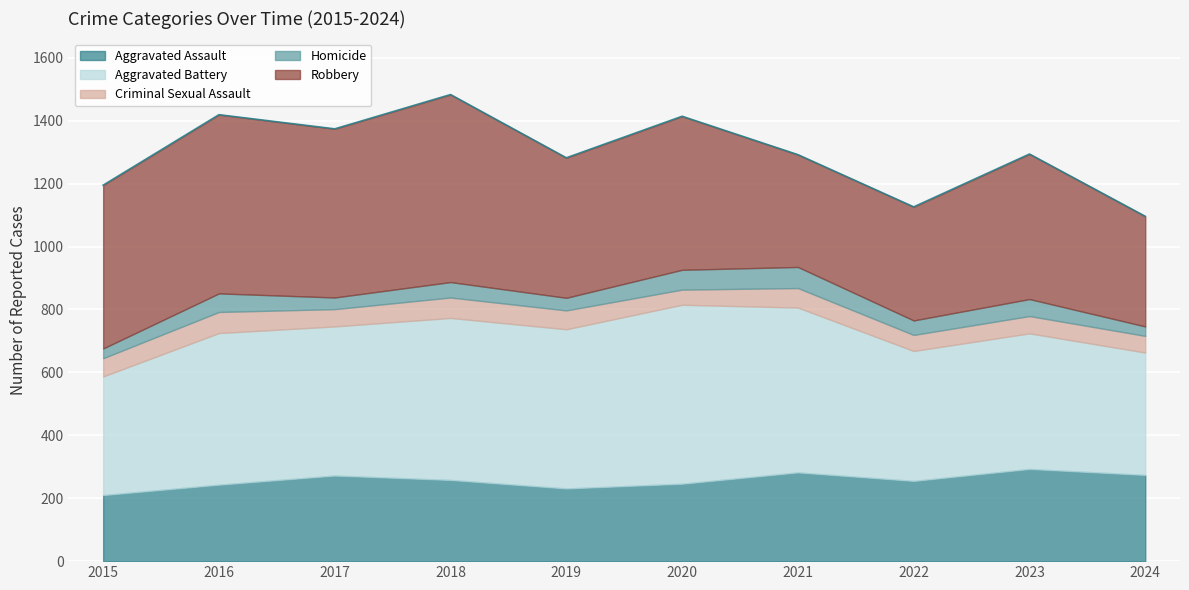

Reading right to left, what are all the values shown in this chart?

Aggravated Assault: 274	293	255	282	246	231	258	272	243	210
Aggravated Battery: 389	431	413	524	569	506	515	474	482	377
Criminal Sexual Assault: 53	55	51	62	48	60	65	55	67	58
Homicide: 30	54	46	67	63	40	49	37	59	31
Robbery: 350	461	361	357	488	445	596	536	568	519